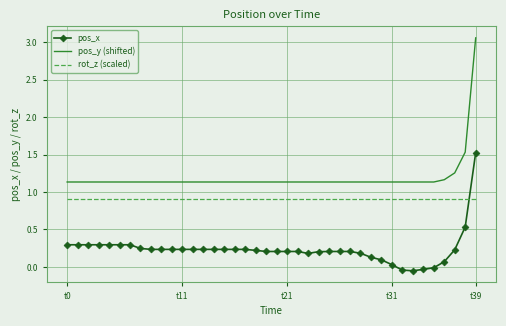

What is the highest value of the pos_x series?

1.5